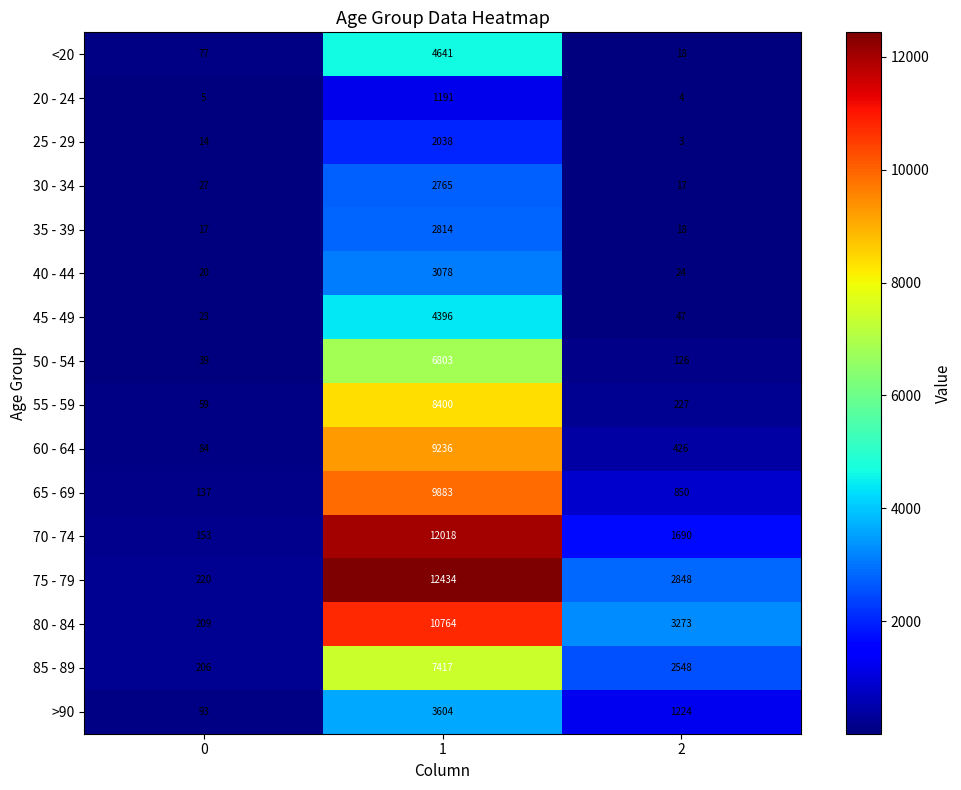

Which series has the largest total across all categories?

75 - 79